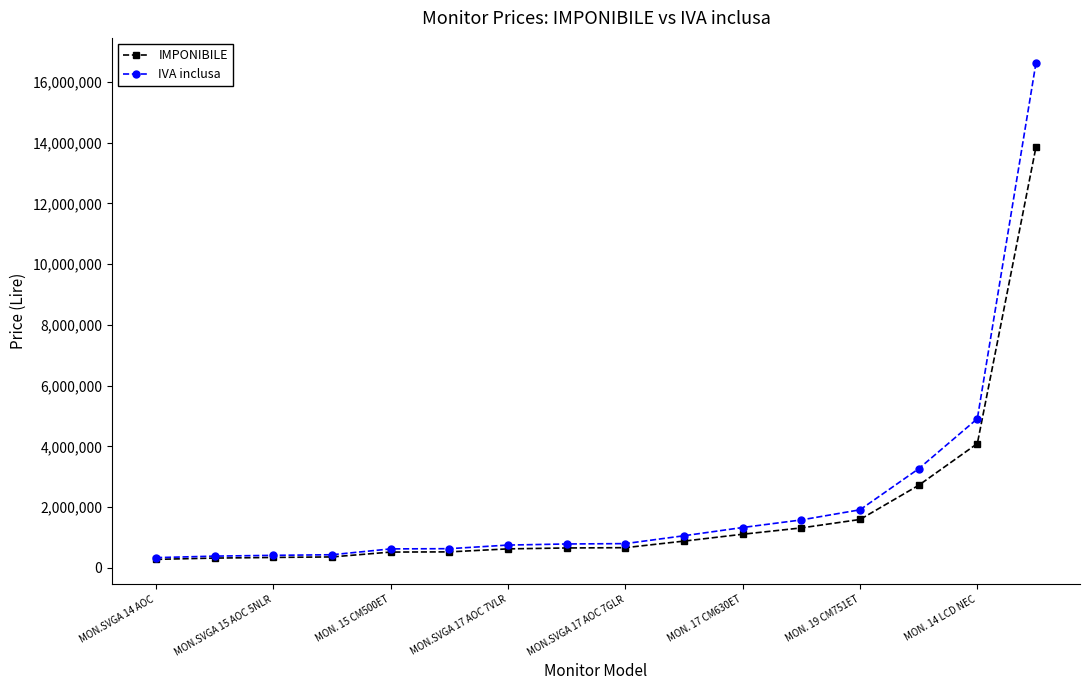

Rank the series by their maximum value, from highest to lowest.

IVA inclusa, IMPONIBILE